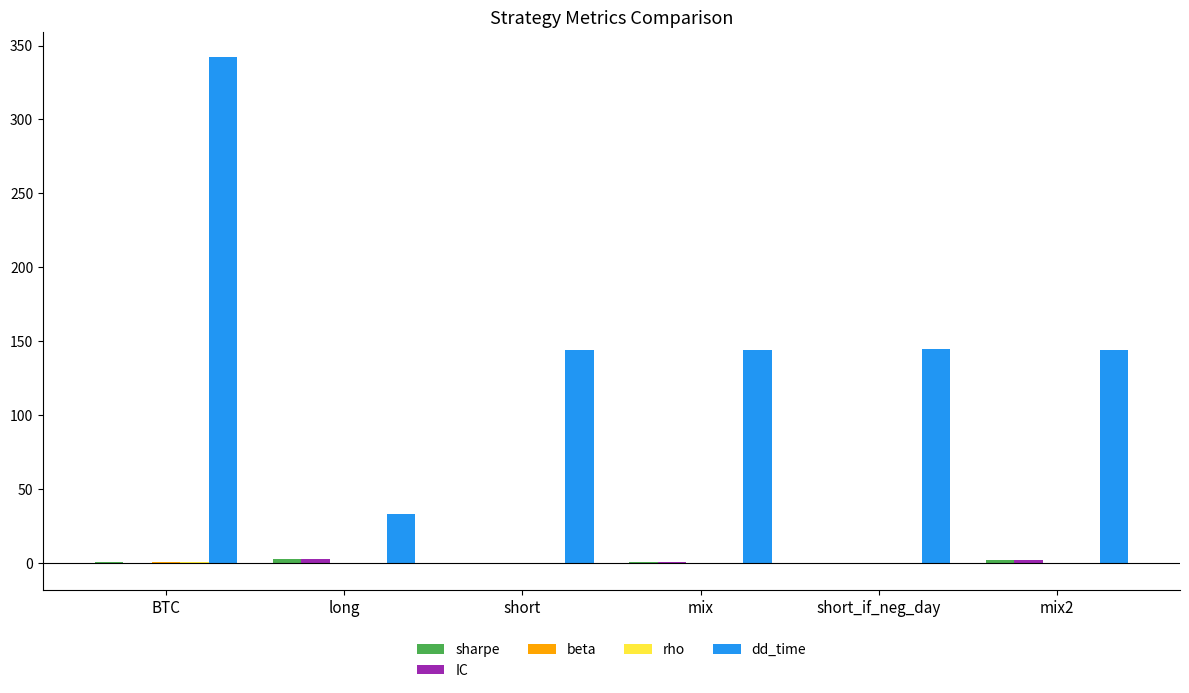

The value of dd_time at mix2 is 144.0. True or false?

True